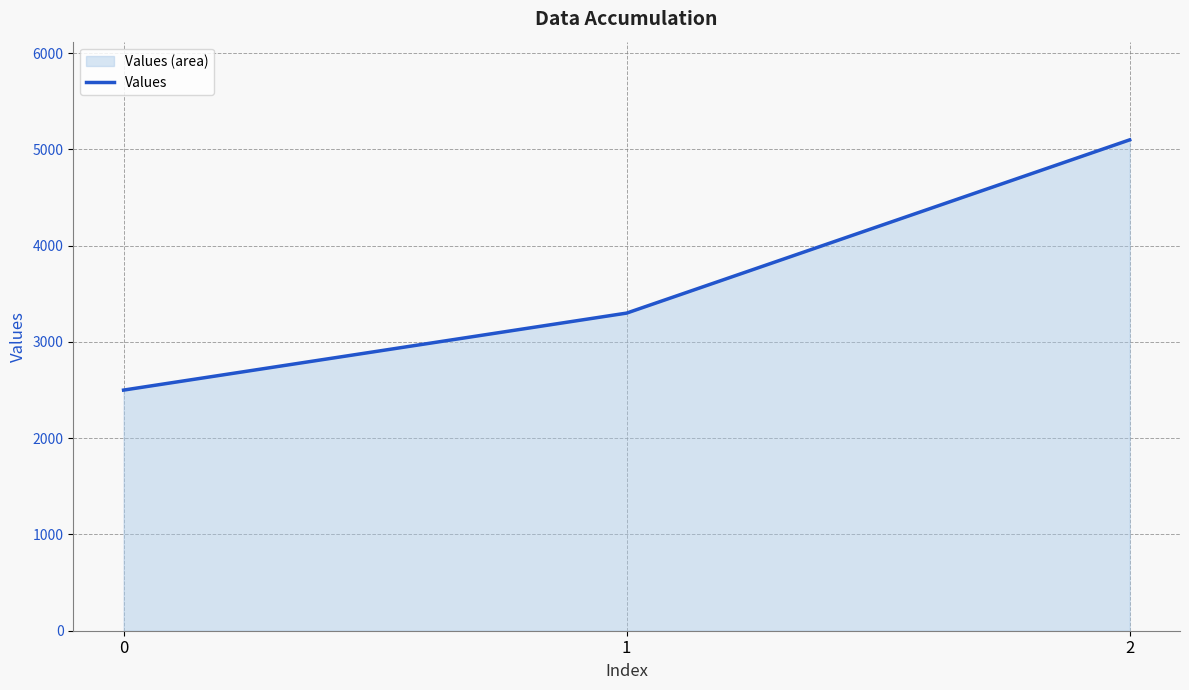

What is the value of the 2nd point from the left?

3300